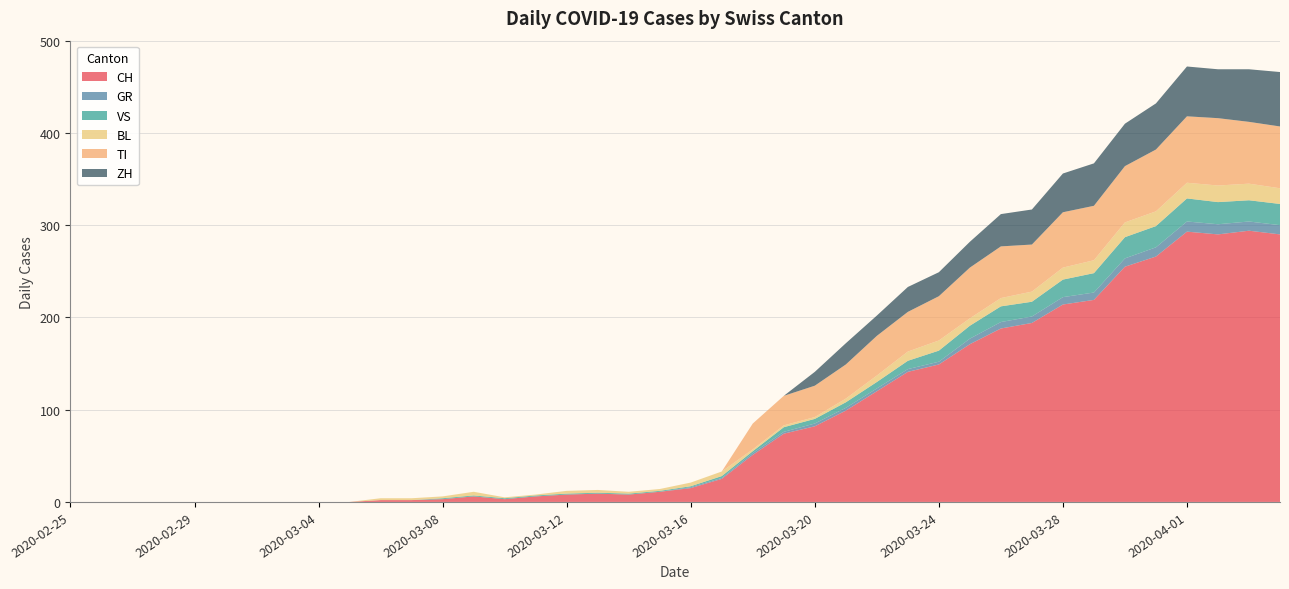

Reading right to left, transcribe all the data shown in this chart.

CH: 290	294	290	293	266	255	219	214	194	188	171	149	141	120	99	82	74	51	25	15	11	8	9	8	6	3	6	3	2	2	0	0	0	0	0	0	0	0	0	0
GR: 10	10	11	11	10	9	8	8	7	7	6	3	3	3	3	3	2	2	1	1	0	0	0	0	0	0	0	0	0	0	0	0	0	0	0	0	0	0	0	0
VS: 23	23	24	25	23	23	21	19	16	17	14	12	9	7	6	5	5	2	2	1	1	1	1	1	1	1	1	1	0	0	0	0	0	0	0	0	0	0	0	0
BL: 17	18	18	17	16	16	14	13	11	9	8	11	10	7	4	2	2	2	5	4	2	2	3	3	1	1	4	2	2	2	0	0	0	0	0	0	0	0	0	0
TI: 67	67	73	72	67	61	59	60	51	56	55	48	43	43	37	34	32	28	0	0	0	0	0	0	0	0	0	0	0	0	0	0	0	0	0	0	0	0	0	0
ZH: 59	57	53	54	50	46	46	42	38	35	28	26	27	22	23	15	0	0	0	0	0	0	0	0	0	0	0	0	0	0	0	0	0	0	0	0	0	0	0	0